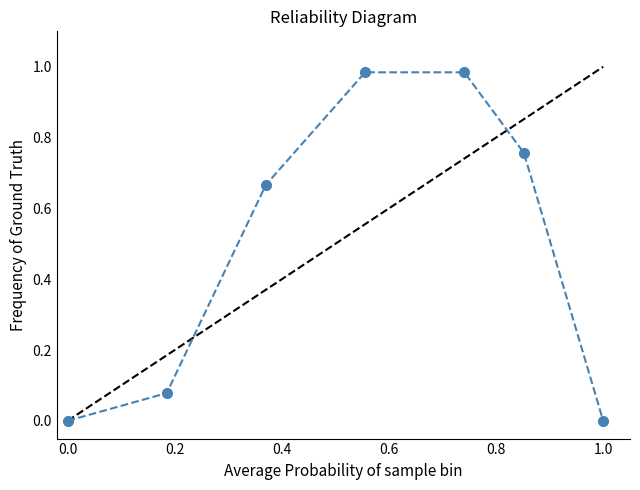

True or false: the data shows 1.0 at 0.2.

False